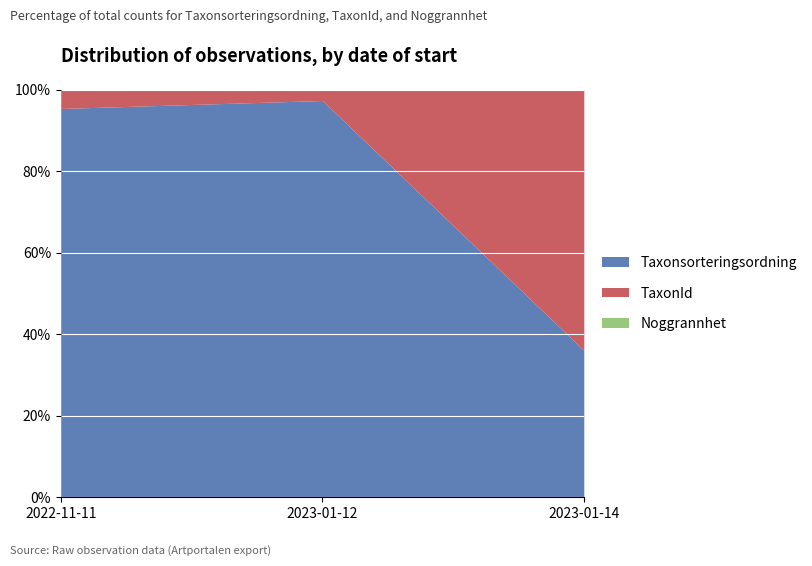

What is the maximum value for Taxonsorteringsordning?

97.3